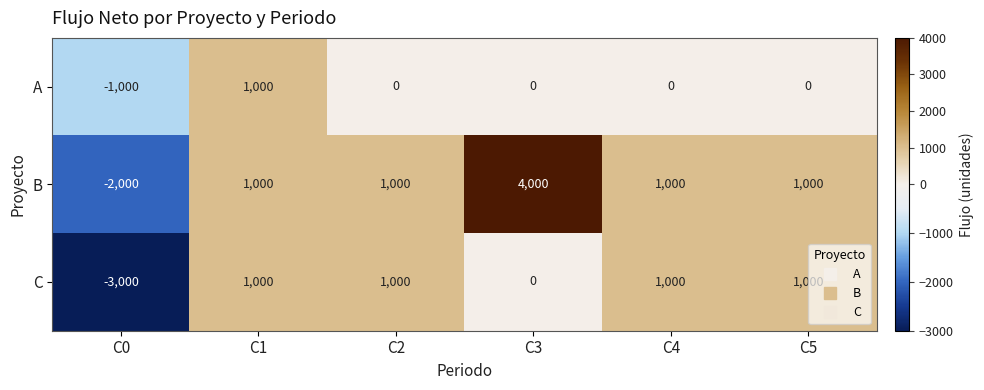

At which category does the chart reach its peak across all series?

C3